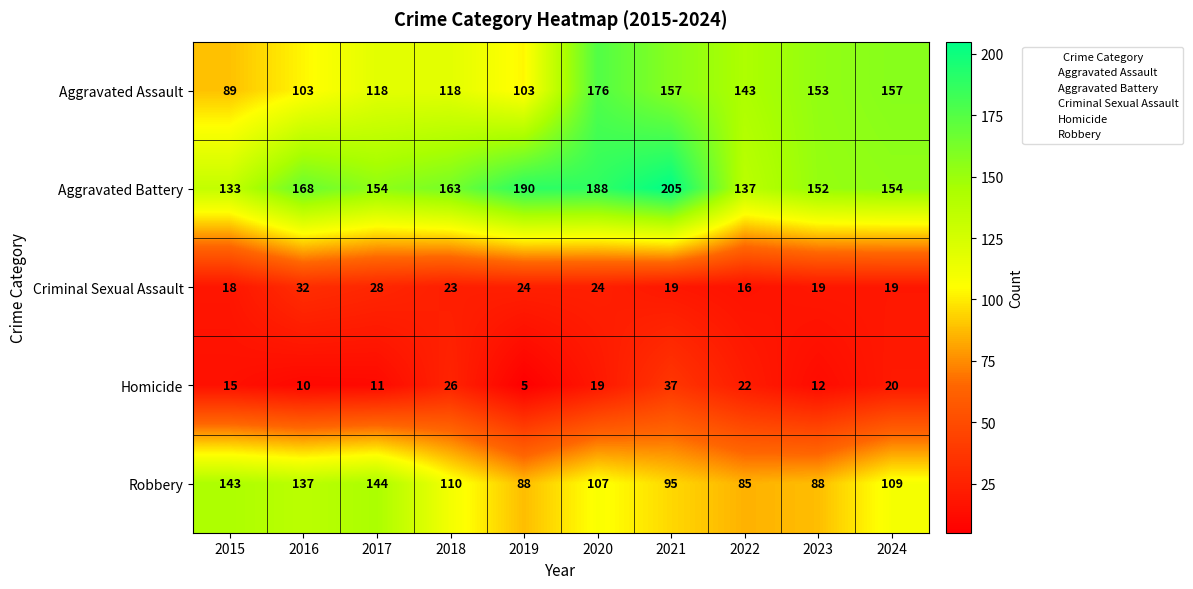

What is the sum of all Robbery values?

1106